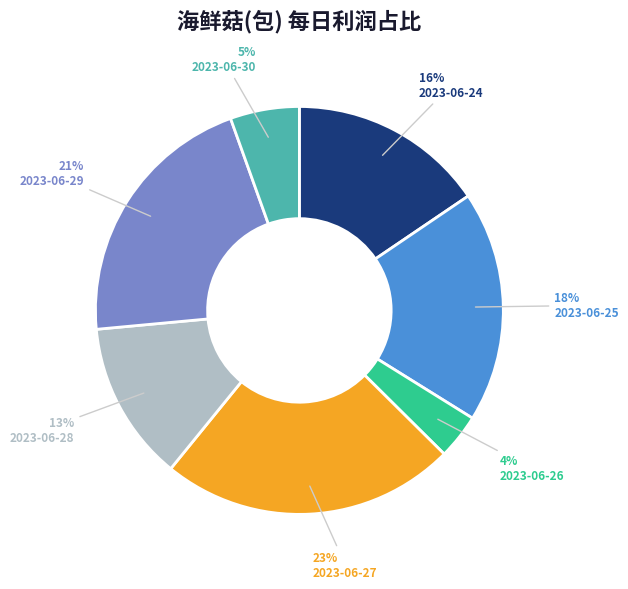

Approximately how many times larger is the value at 2023-06-30 compared to 2023-06-27?

0.2